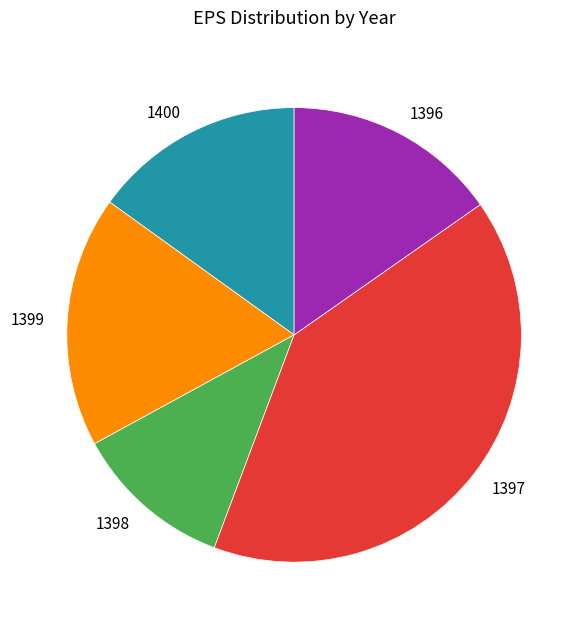

Which slice is the largest?

1397